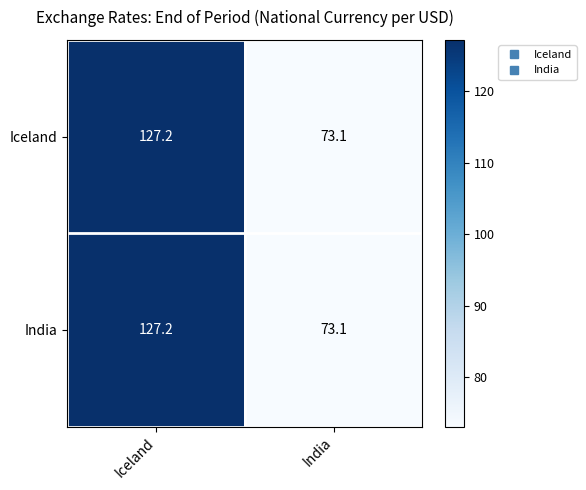

At which category is the sum across all series the highest?

Iceland